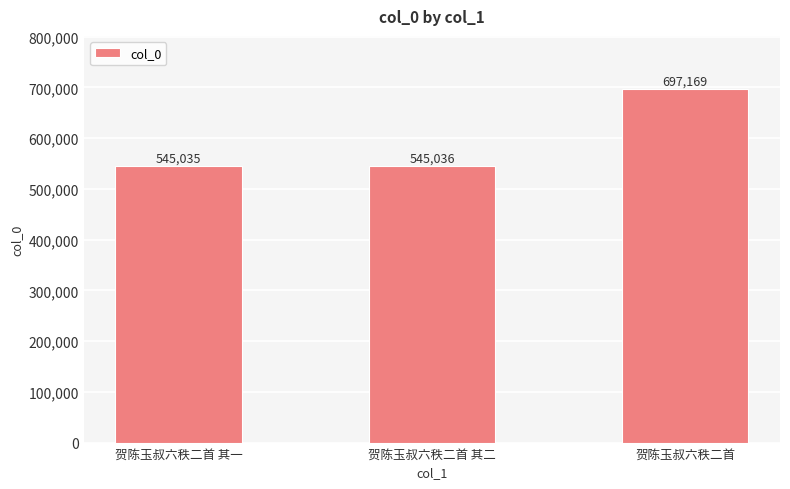

At which category does the chart reach its peak across all series?

贺陈玉叔六秩二首